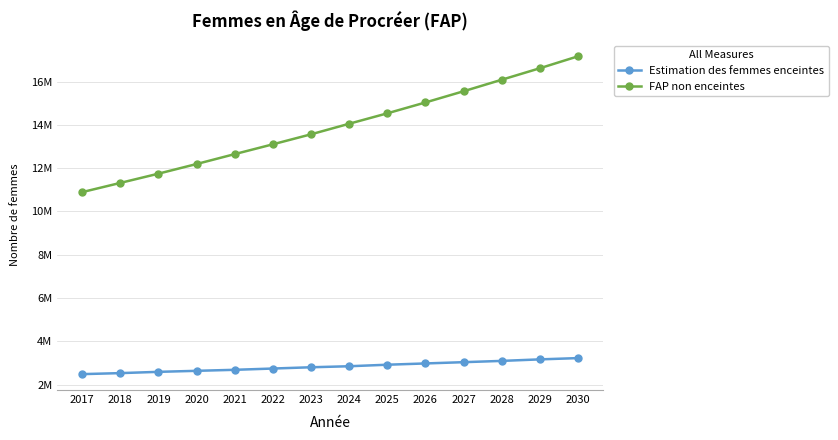

At which category is the sum across all series the highest?

2030